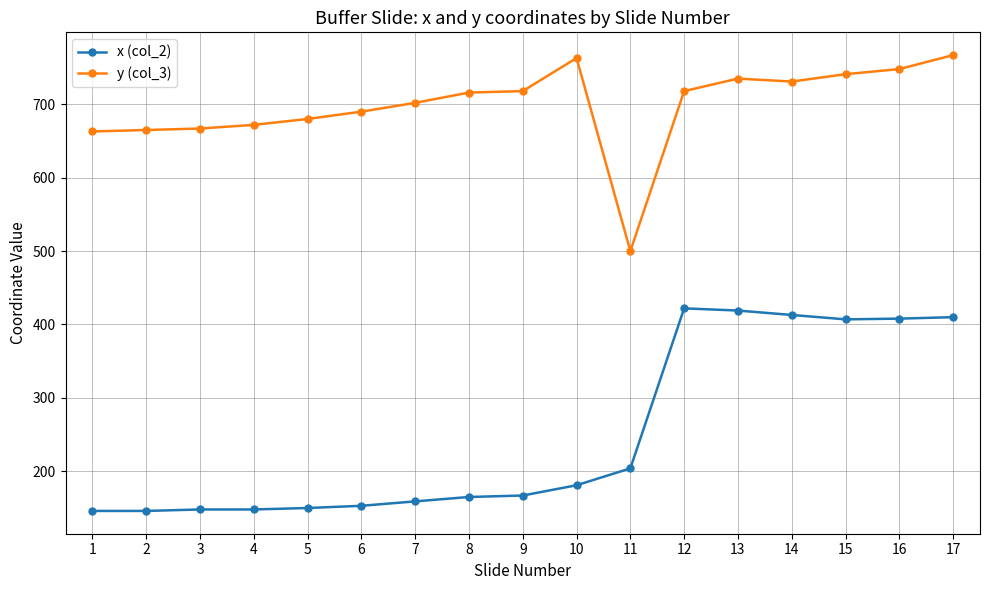

What is the maximum value shown in the chart?

767